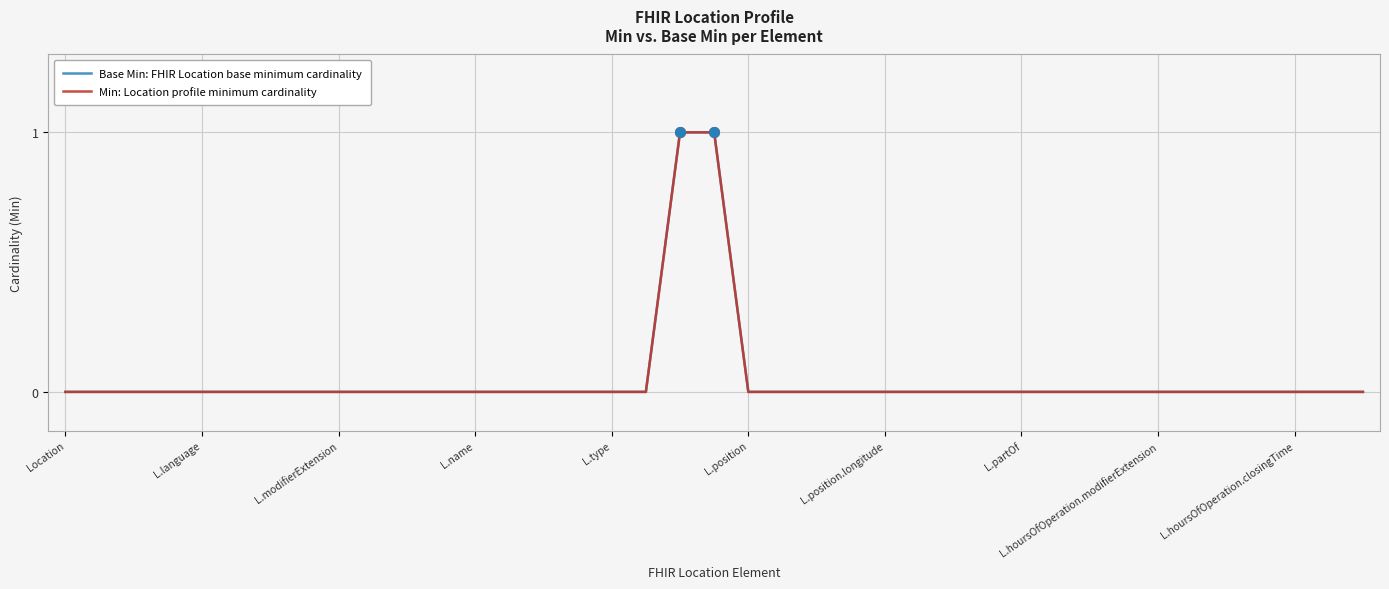

List the series in order of their peak value, highest first.

Base Min: FHIR Location base minimum cardinality, Min: Location profile minimum cardinality